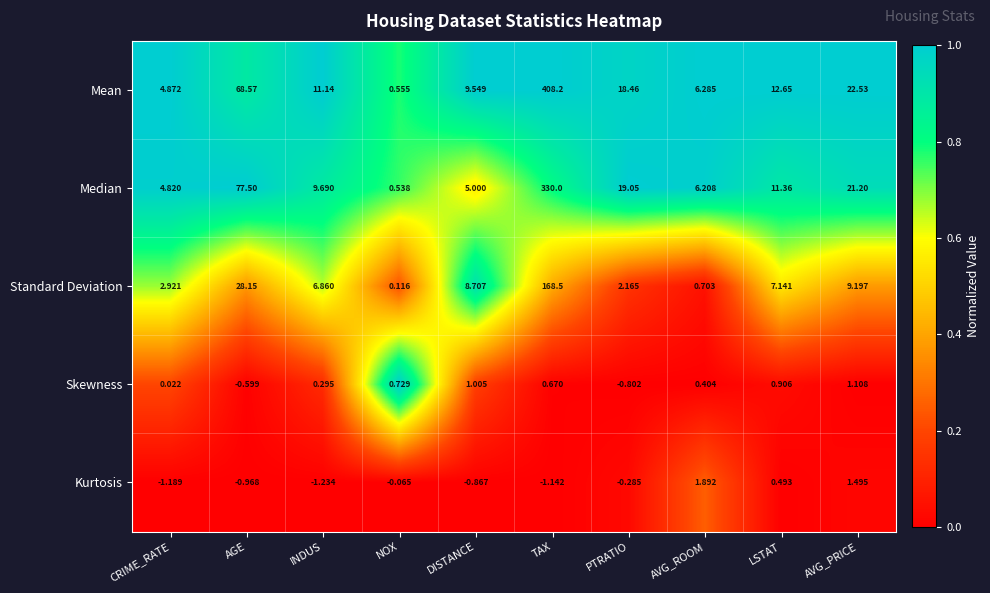

At which label does Mean first exceed 12?

AGE